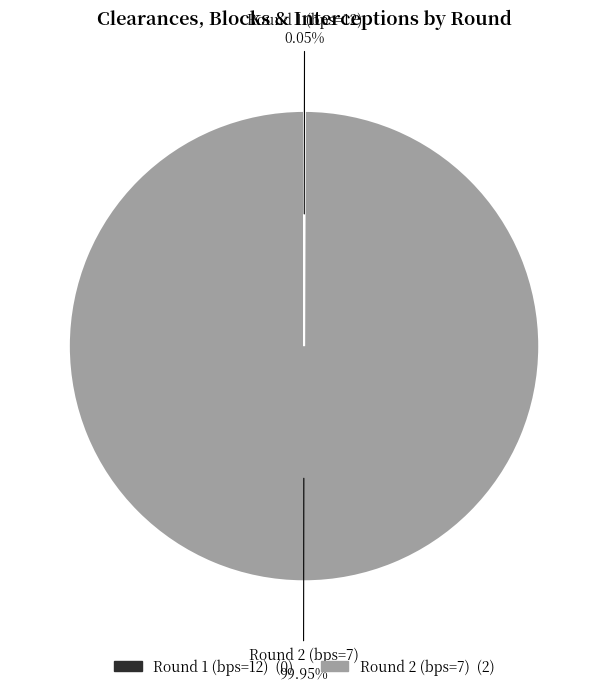

Does any single category account for the majority?

Yes